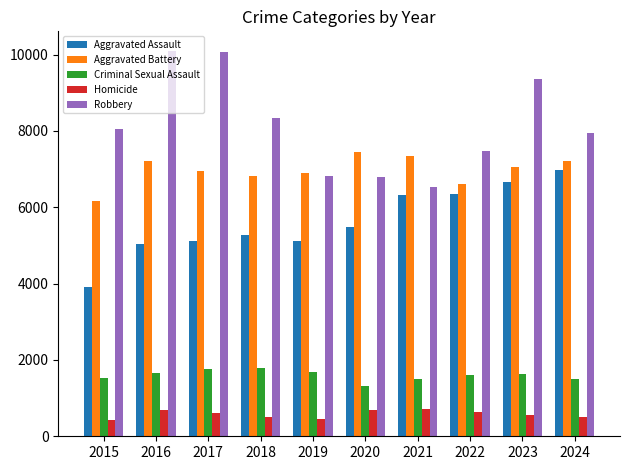

Which category has the highest value in the Aggravated Assault series?

2024